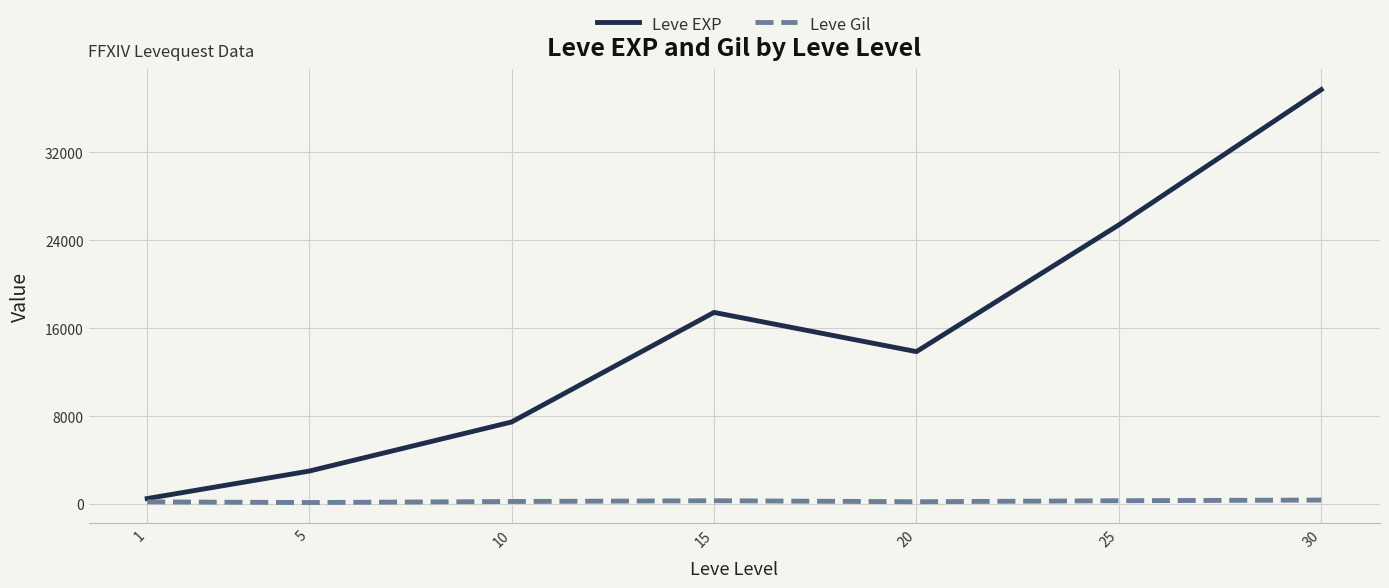

Which series has the largest total across all categories?

Leve EXP